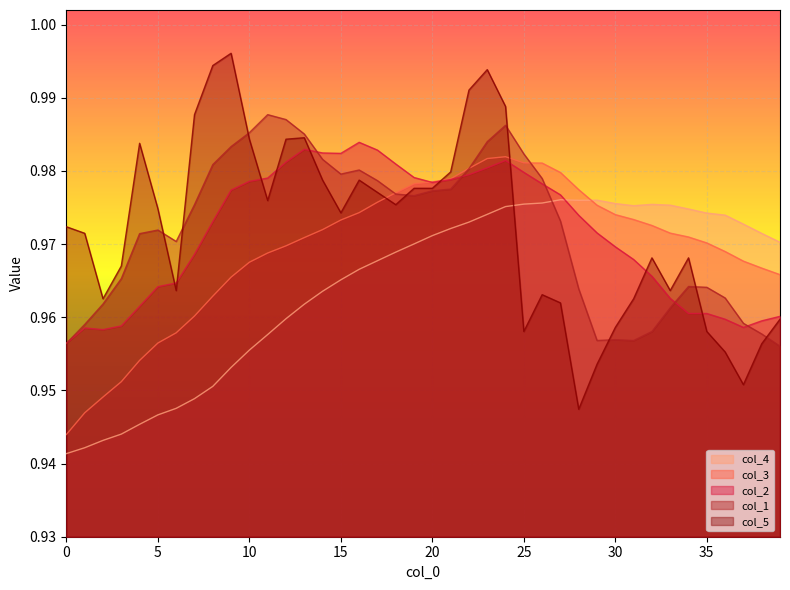

What is the total value across all series at 15?

4.9